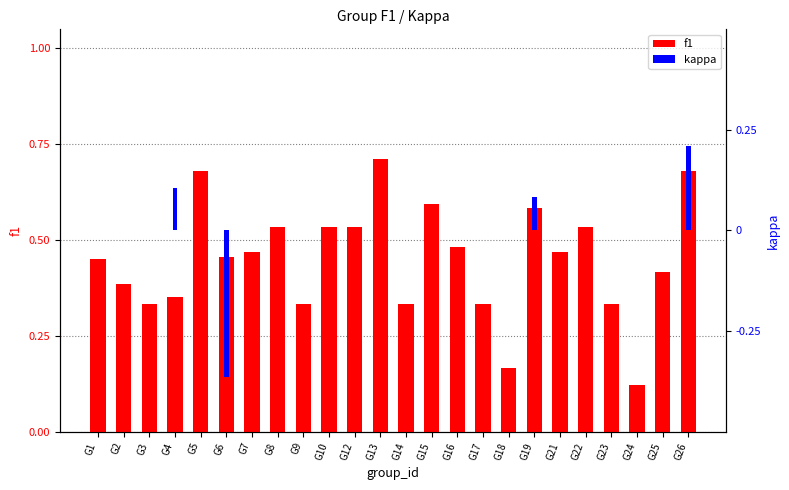

Which series has the largest range (max minus min)?

f1